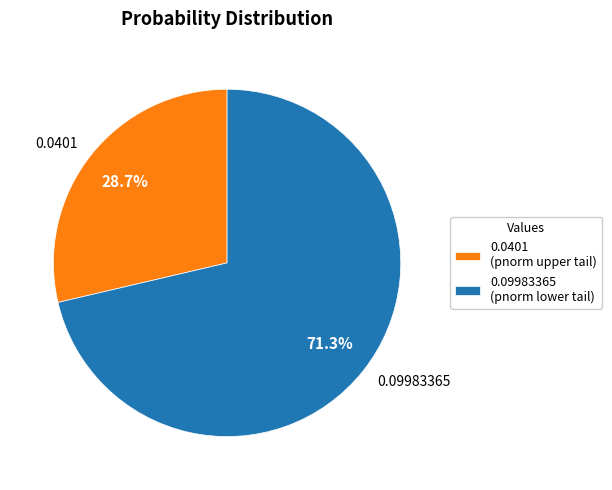

How many segments does this pie chart have?

2